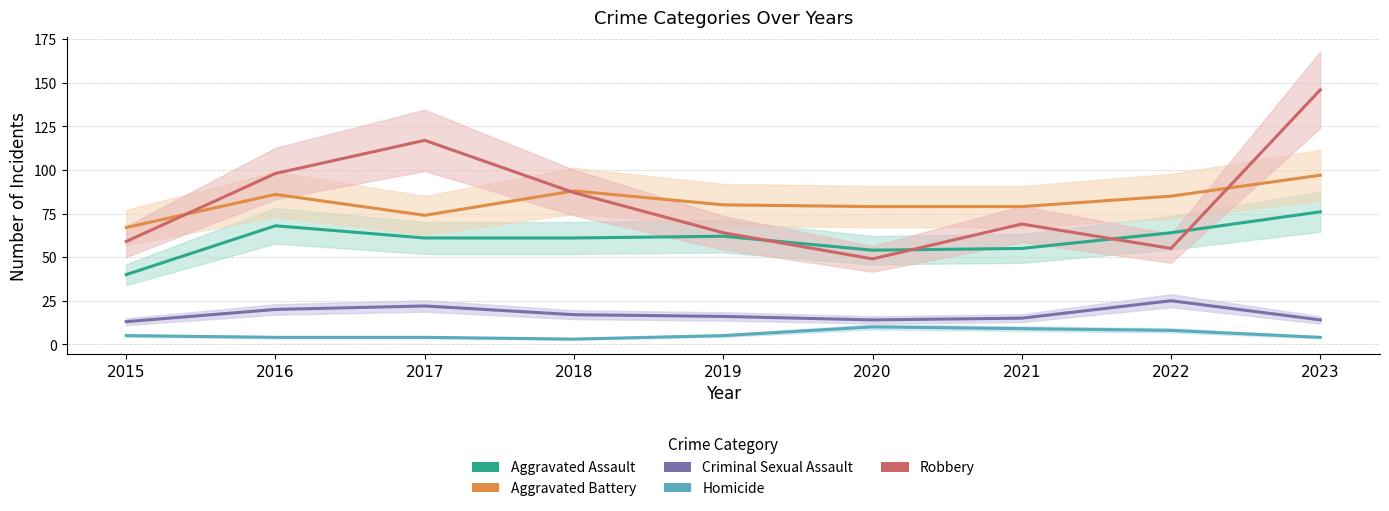

The Criminal Sexual Assault series shows 13 at 2015. True or false?

True